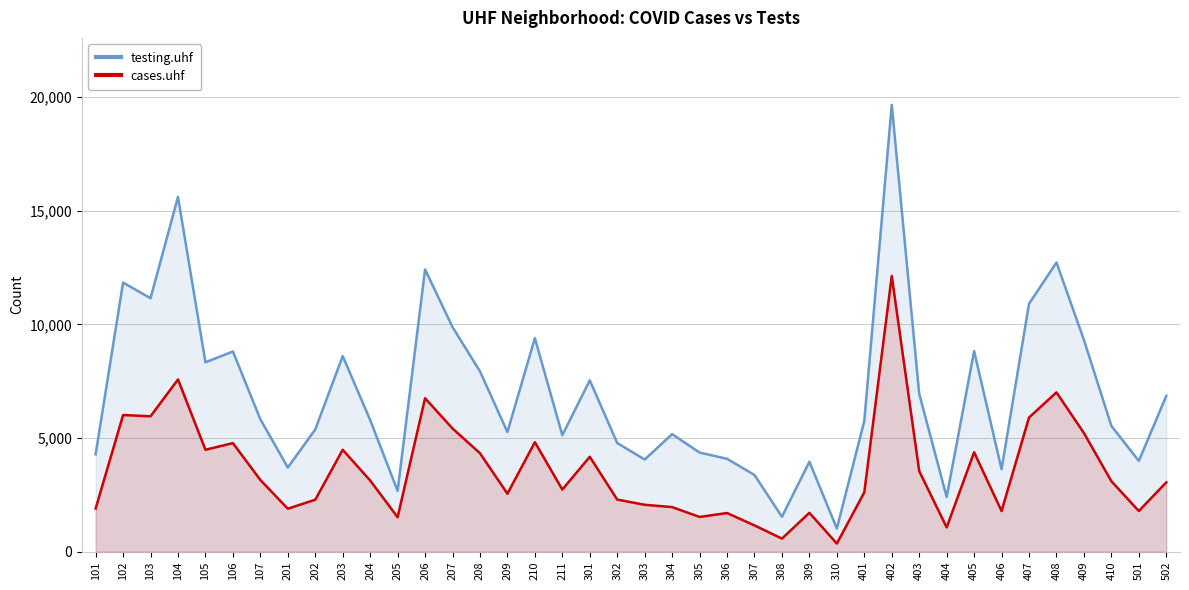

Does the chart display data point markers on the line(s)?

No